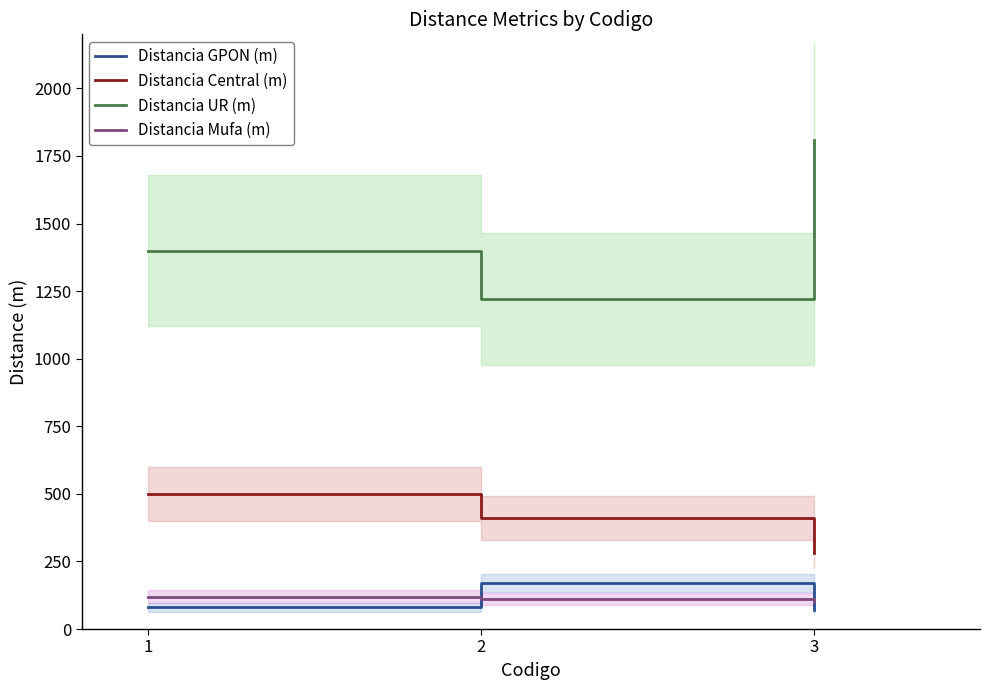

Where does the Distancia Central (m) series first go above 410?

1